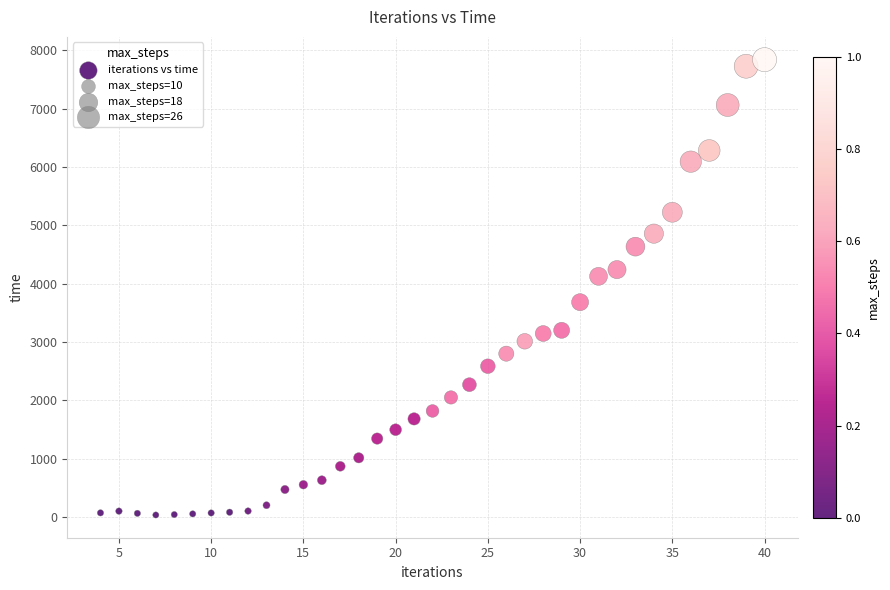

What is the range of Y values (max minus min)?

7804.8